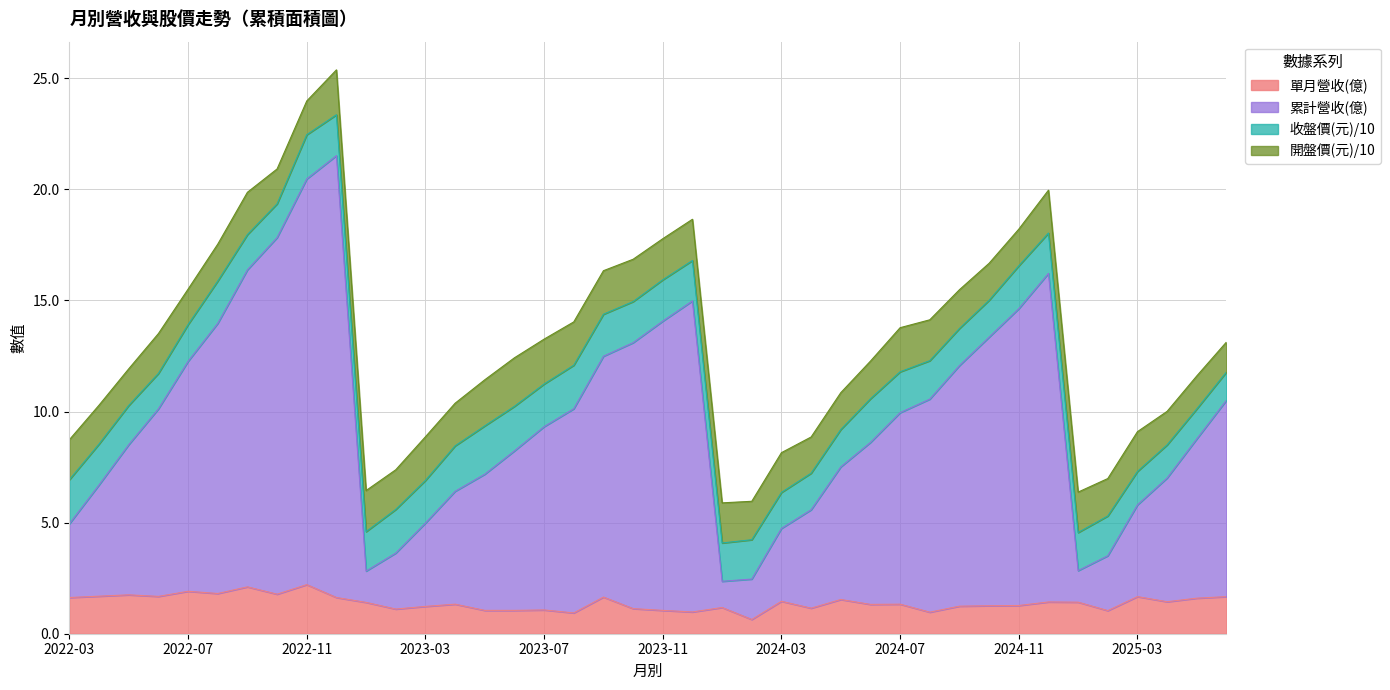

What is the difference between the maximum and minimum values in the 單月營收(億) series?

1.6